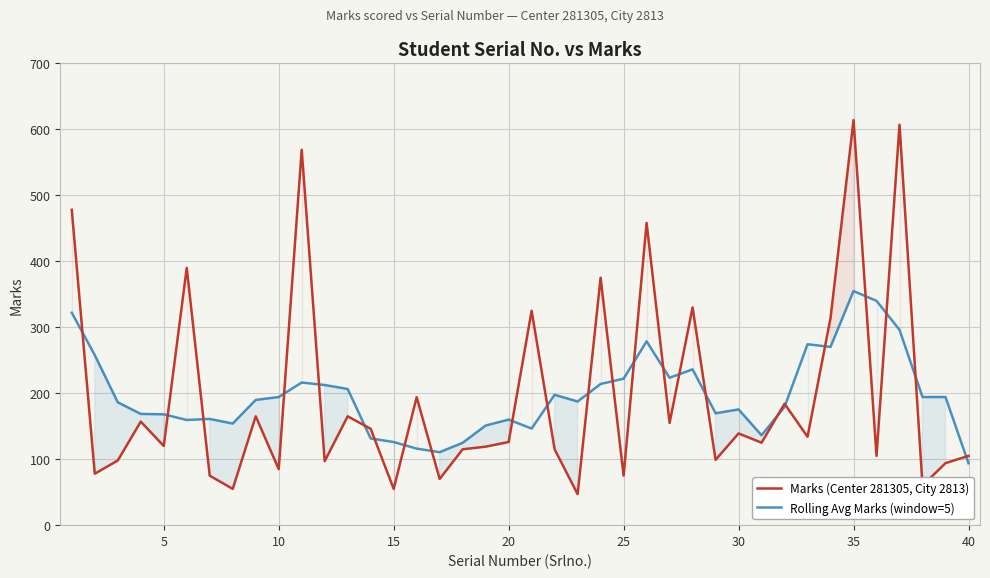

The value of Marks (Center 281305, City 2813) at 40 is 153.4. True or false?

False